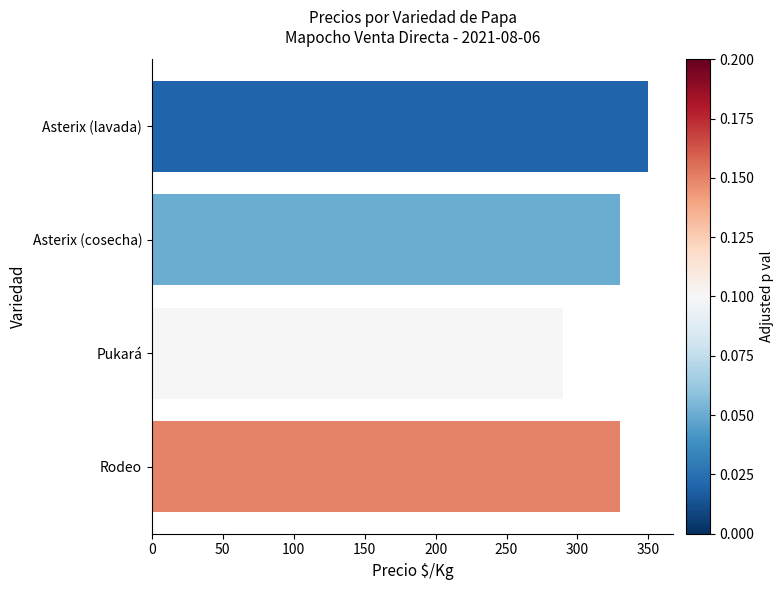

What is the average value?

325